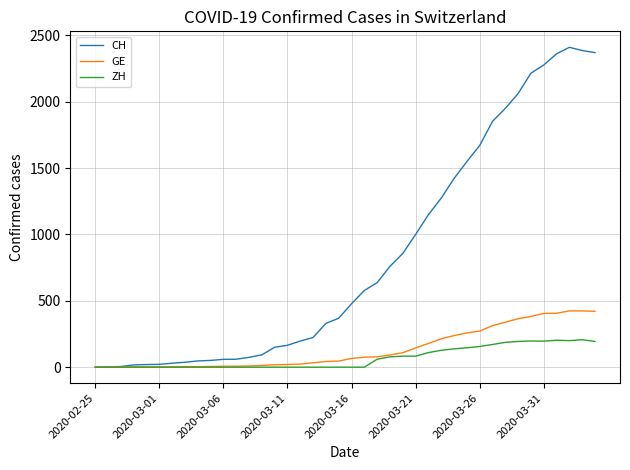

Which series has the widest spread of values?

CH